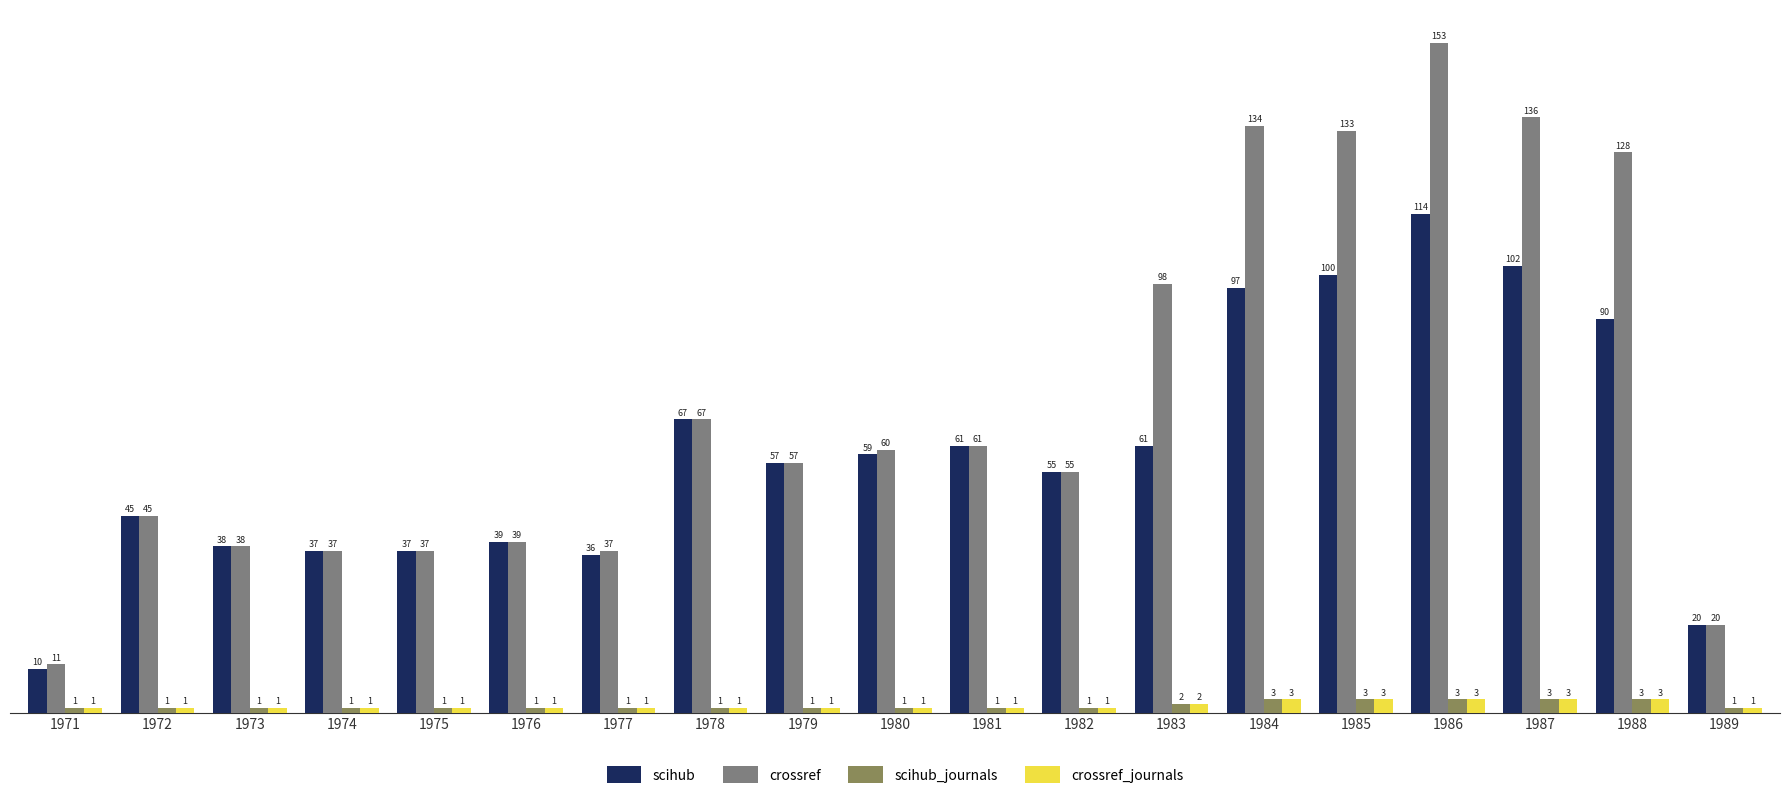

What is the sum of all crossref_journals values?

30